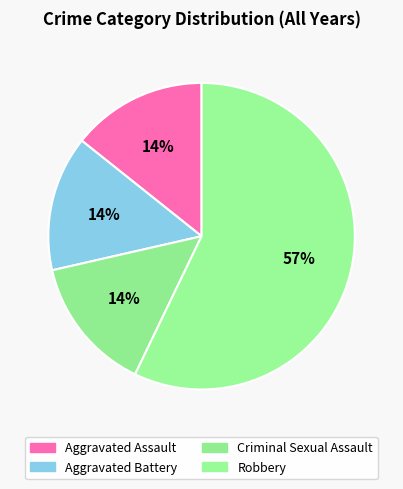

Is it true that Aggravated Assault is 14% of the pie?

True